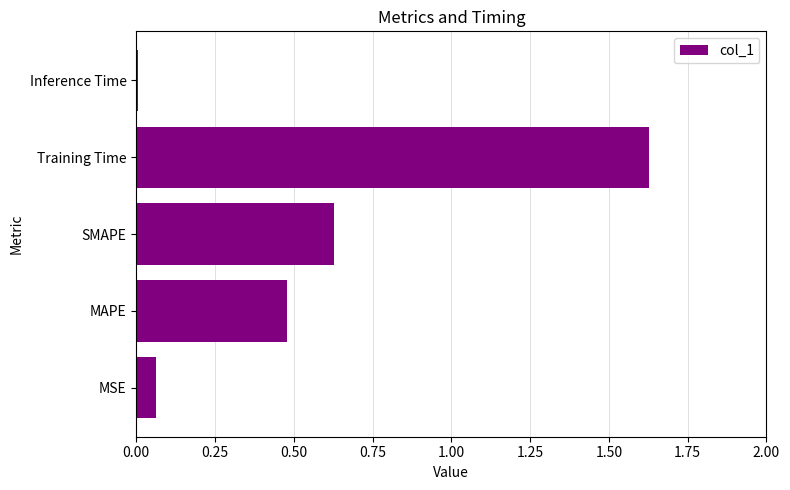

List the labels in order of value, largest first.

Training Time, SMAPE, MAPE, MSE, Inference Time